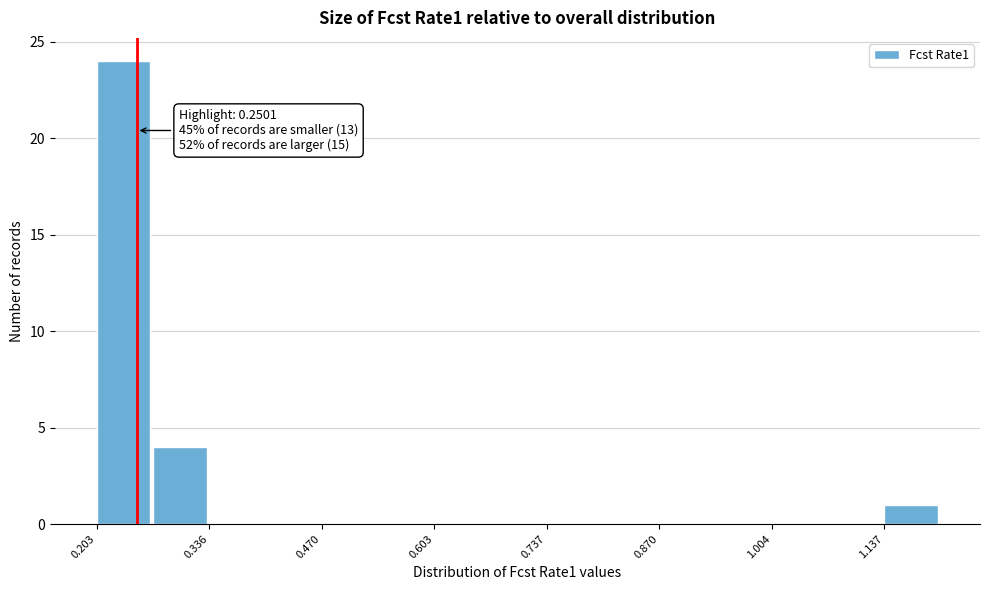

Read against the x-axis, roughly where is the centre of the tallest bar?

0.24